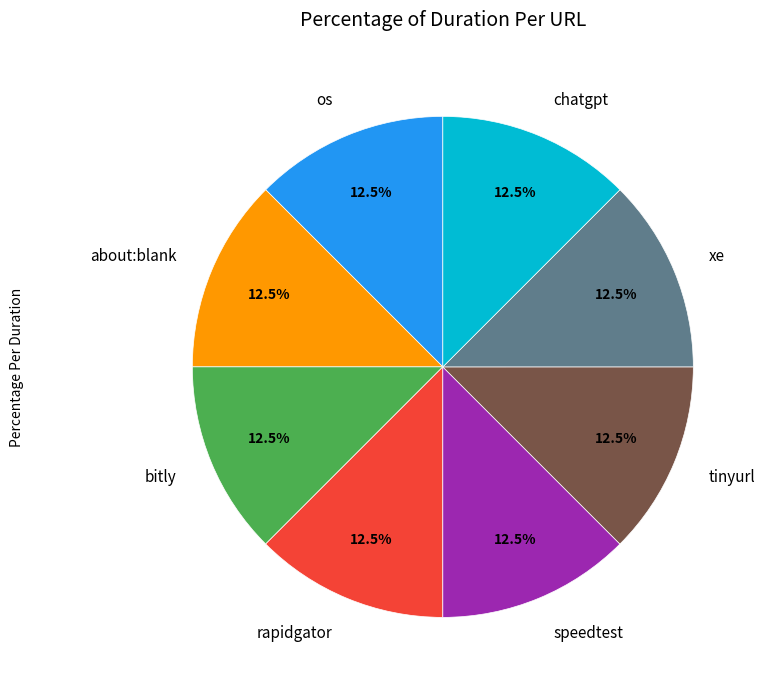

How much of the chart is everything except about:blank?

87.5%